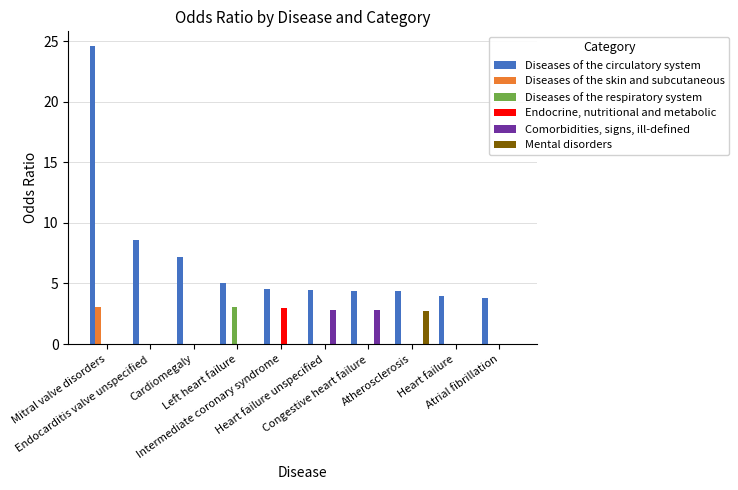

What is the sum of all Mental disorders values?

2.8